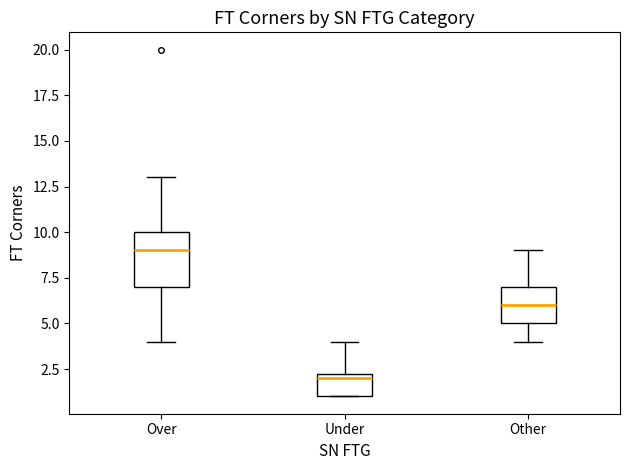

Comparing the boxes themselves (not the whiskers), which one is the tallest?

Over